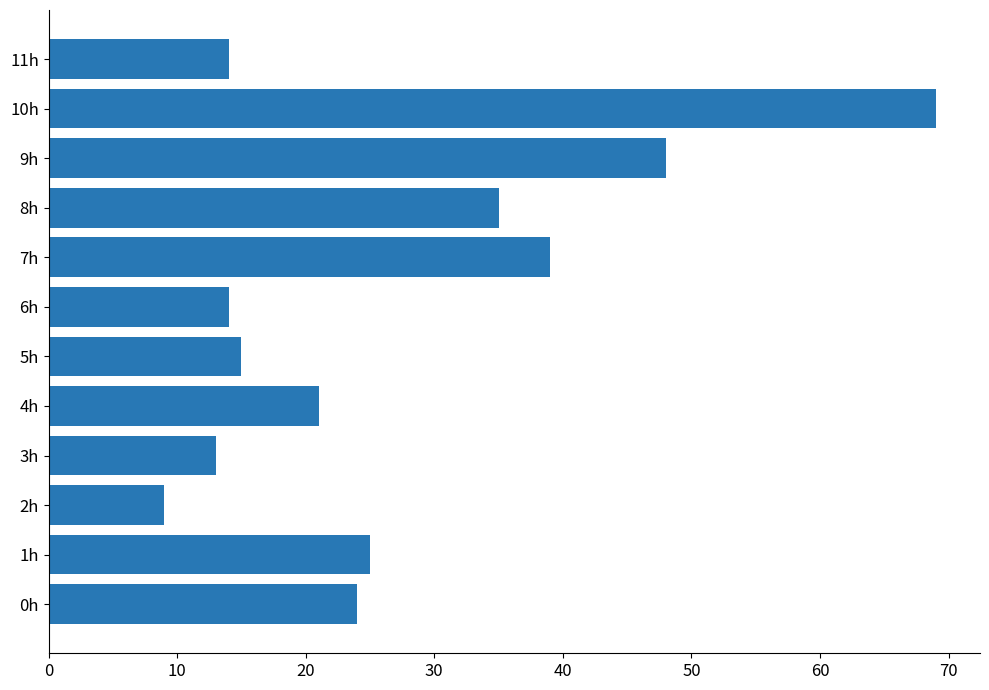

Reading bottom to top, what are all the values shown in this chart?

0h=24	1h=25	2h=9	3h=13	4h=21	5h=15	6h=14	7h=39	8h=35	9h=48	10h=69	11h=14